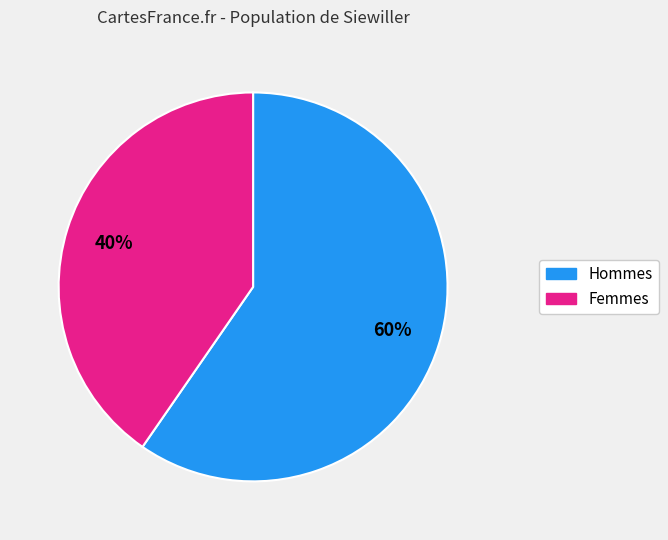

How many slices are in this pie chart?

2